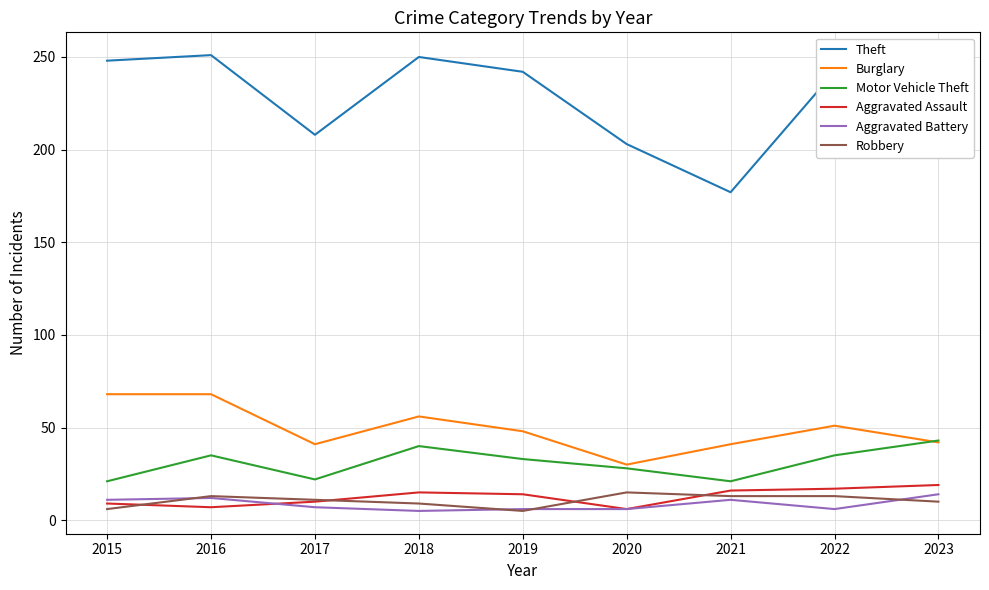

True or false: Aggravated Battery and Burglary intersect in this chart.

False